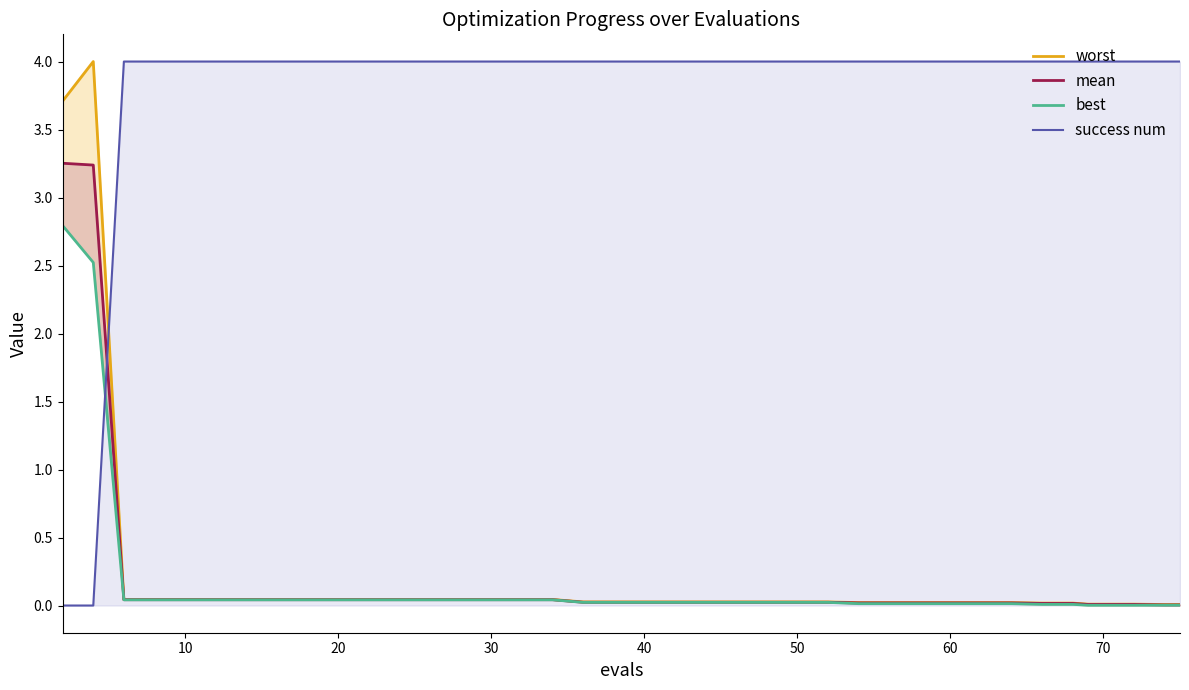

True or false: best and worst cross at least once.

False